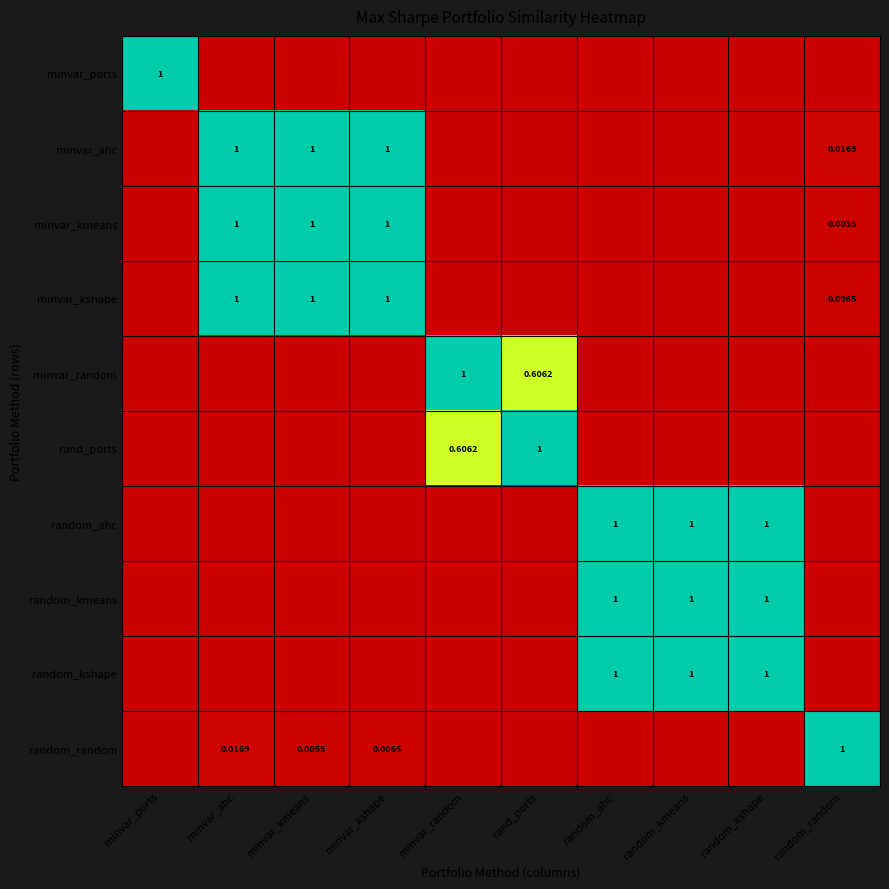

The value of minvar_kmeans at random_kshape is 0.0. True or false?

True